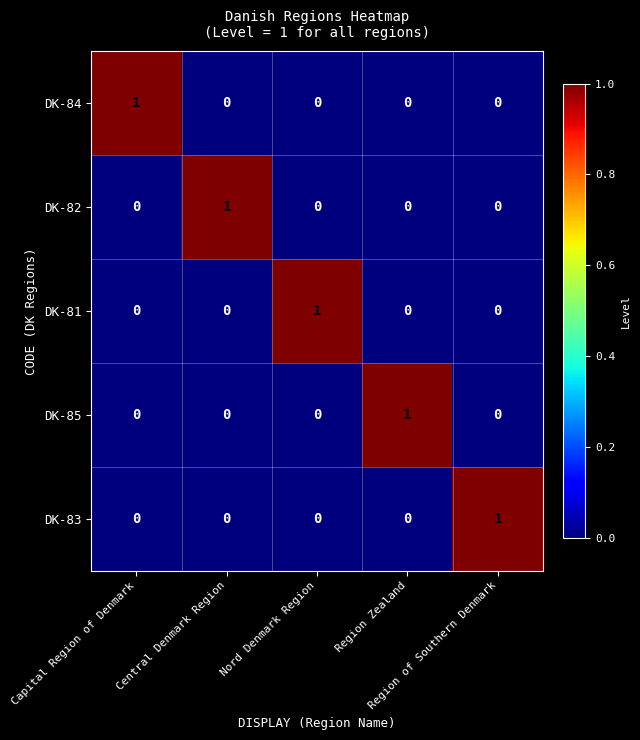

Count the DK-81 values in the range 0 to 1.

5